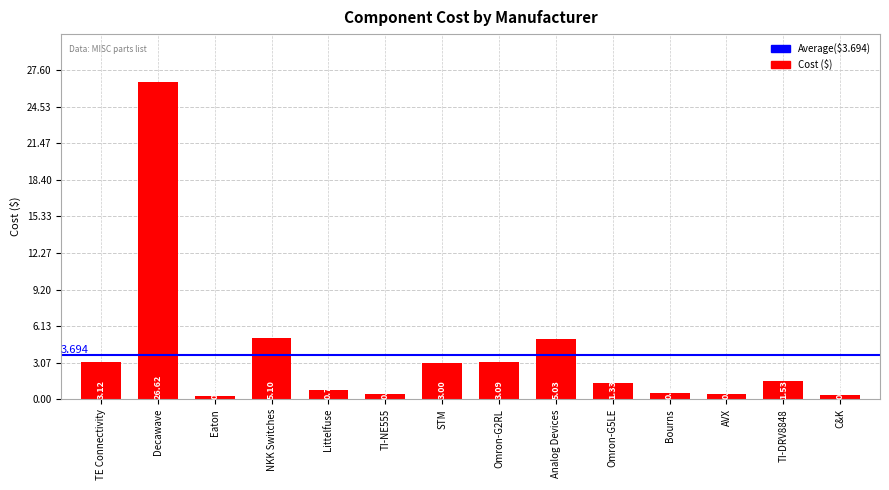

What is the average value?

3.7